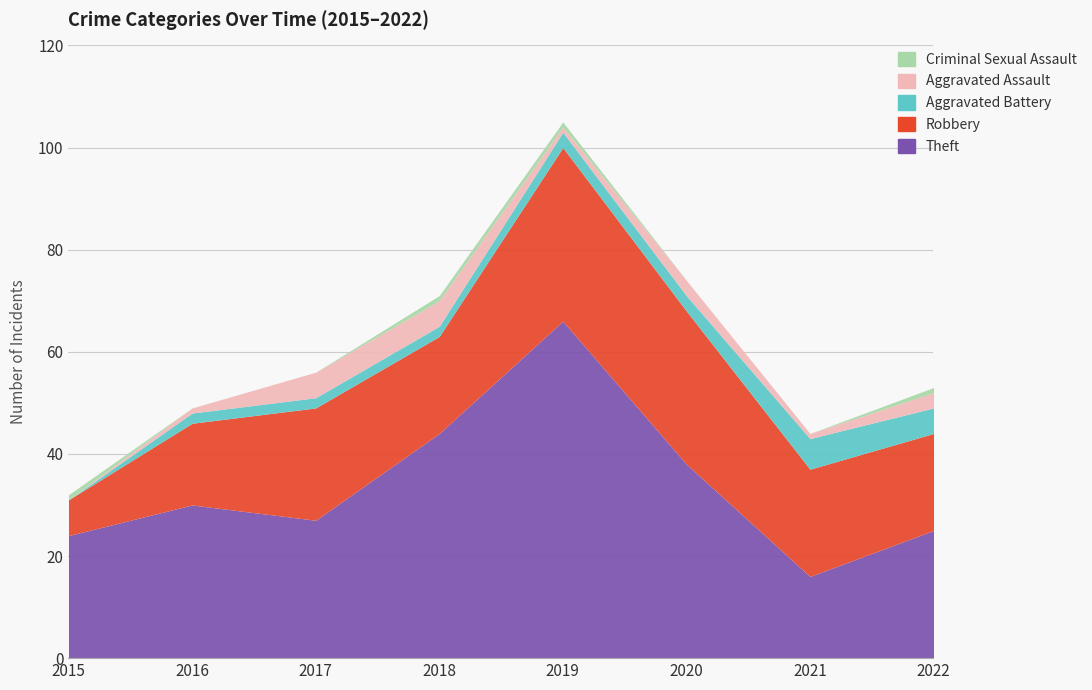

Which category has the highest value across all series?

2019